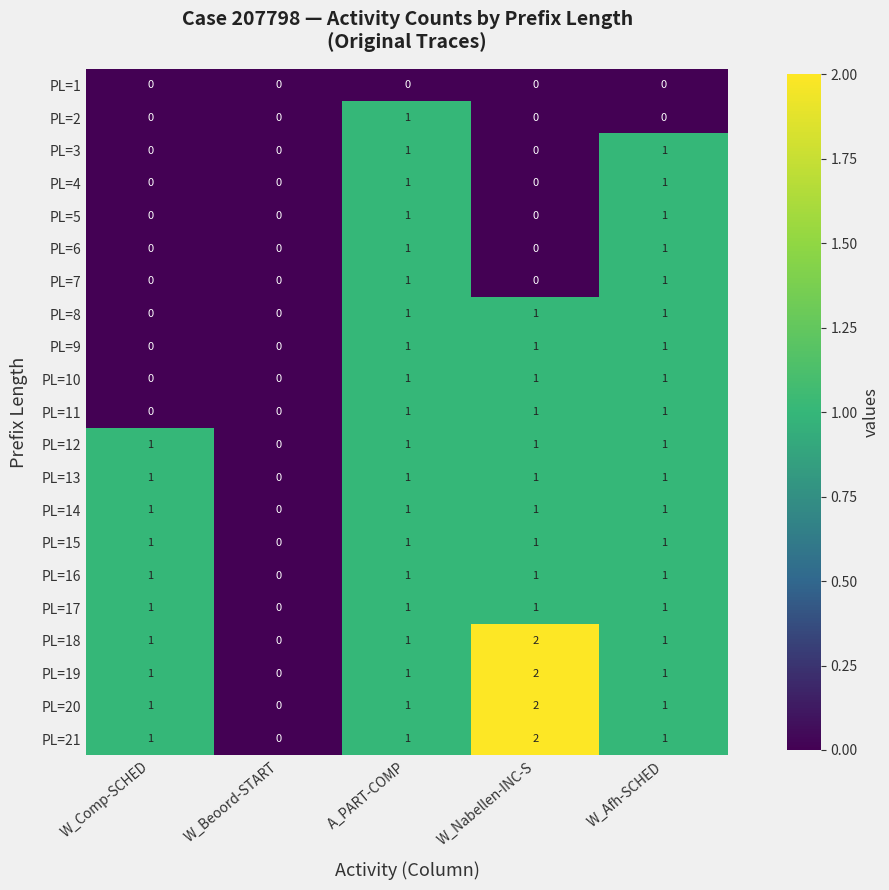

True or false: PL=6 has a value of 1 at W_Afh-SCHED.

True